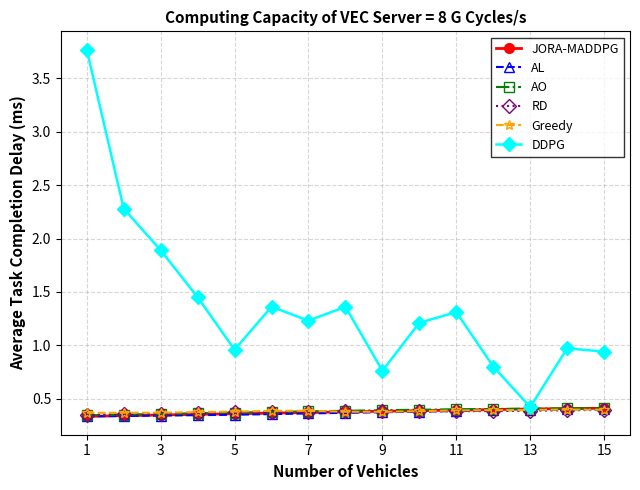

How many lines are shown in the chart?

6